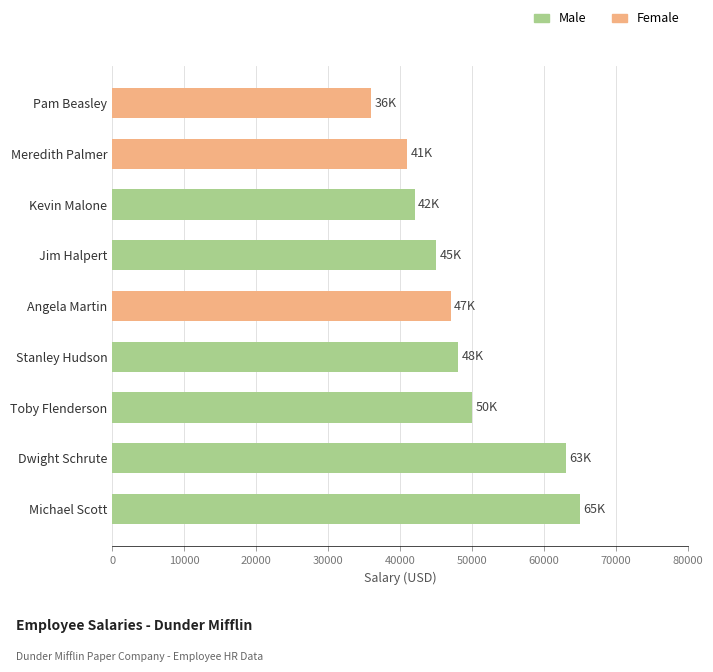

What is the change in value from Toby Flenderson to Kevin Malone?

-8000